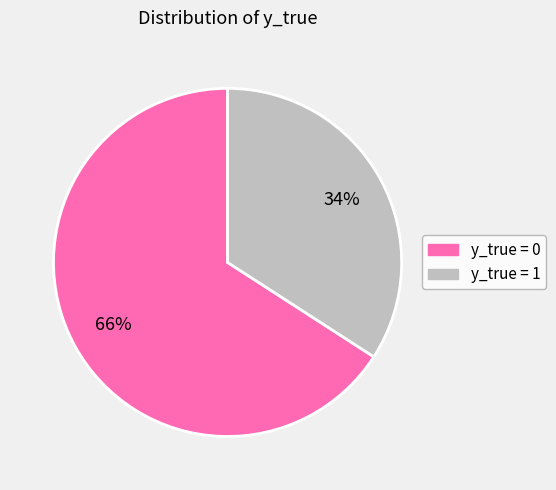

How many slices are in this pie chart?

2